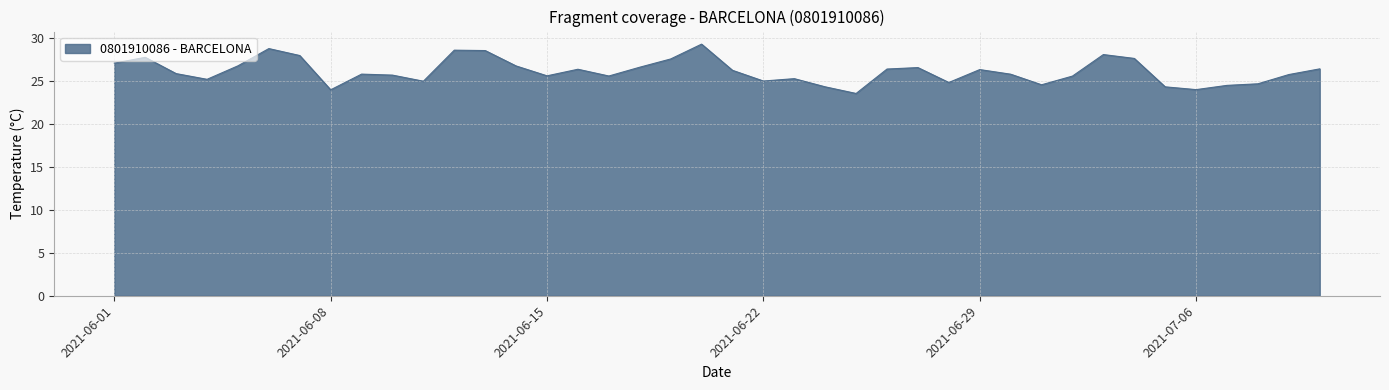

What is the smallest value displayed?

23.5